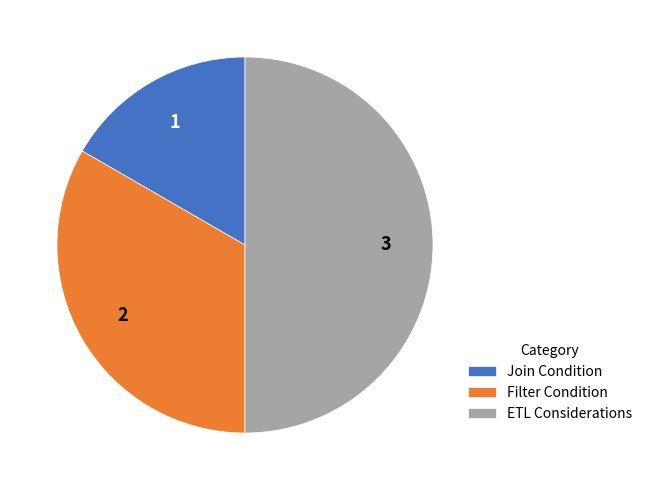

Approximately how many times larger is the value at Filter Condition compared to ETL Considerations?

0.7